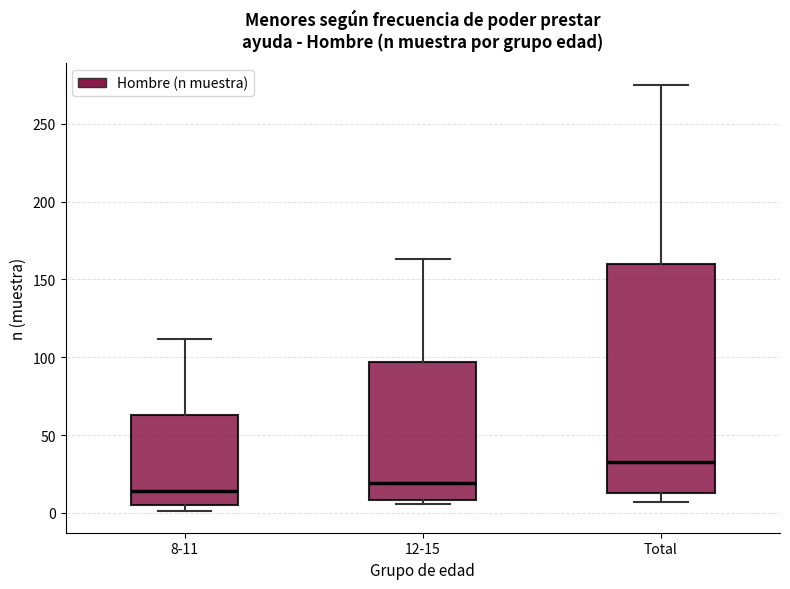

Reading left to right, transcribe this box plot: for each box, give where its median line is, the range the box spans, and where its two whiskers end, as read against the y-axis. The values are not printed on the chart, so give them approximately, as read against the axis.

8-11: median 15, box 5 to 65, whiskers 0 to 110
12-15: median 20, box 10 to 95, whiskers 5 to 165
Total: median 35, box 15 to 160, whiskers 5 to 275